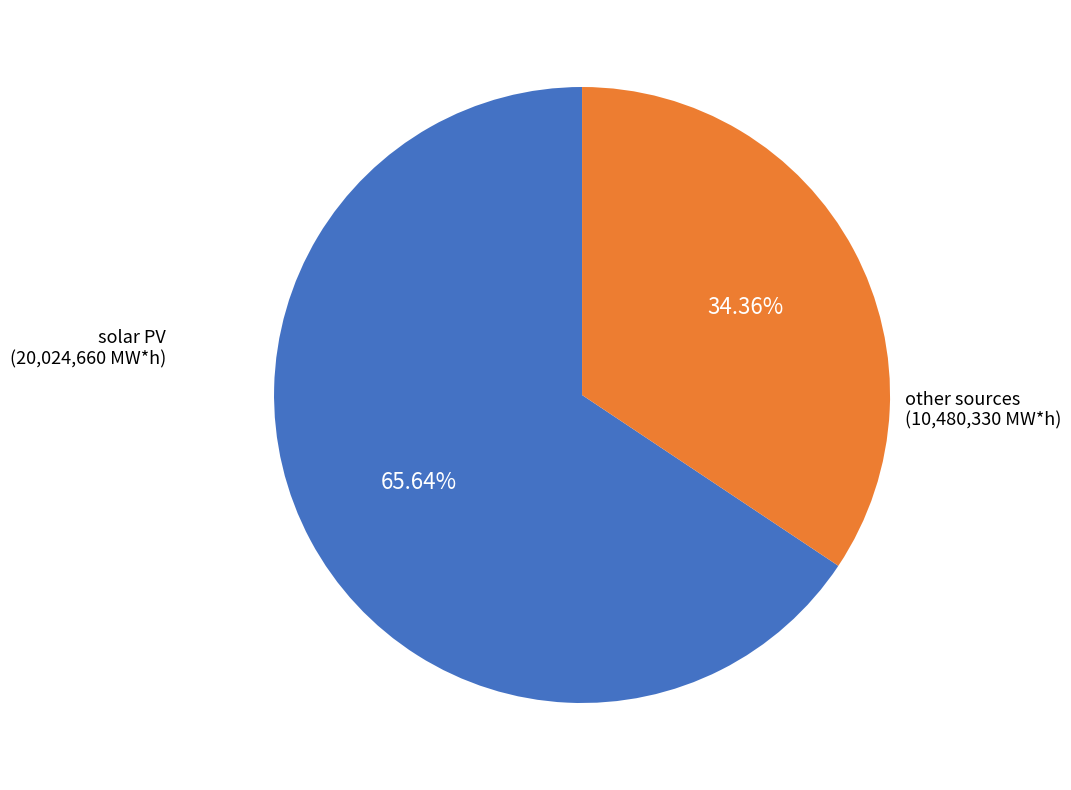

To the nearest percent, what is the difference between the largest and smallest slice percentages?

31%